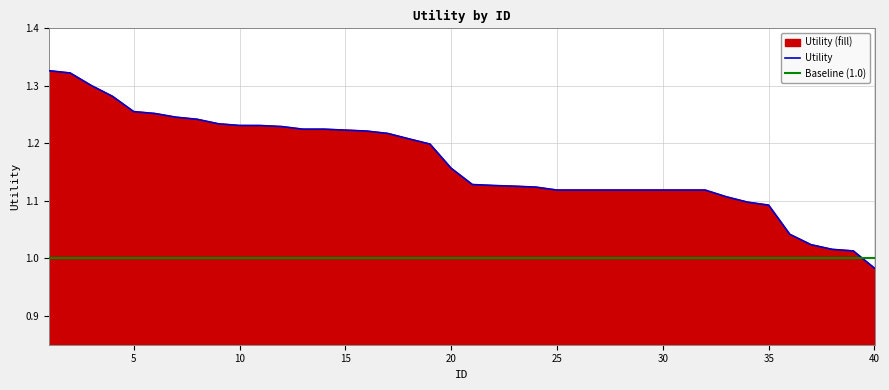

What is the sum of the values at 23 and 7?

2.4